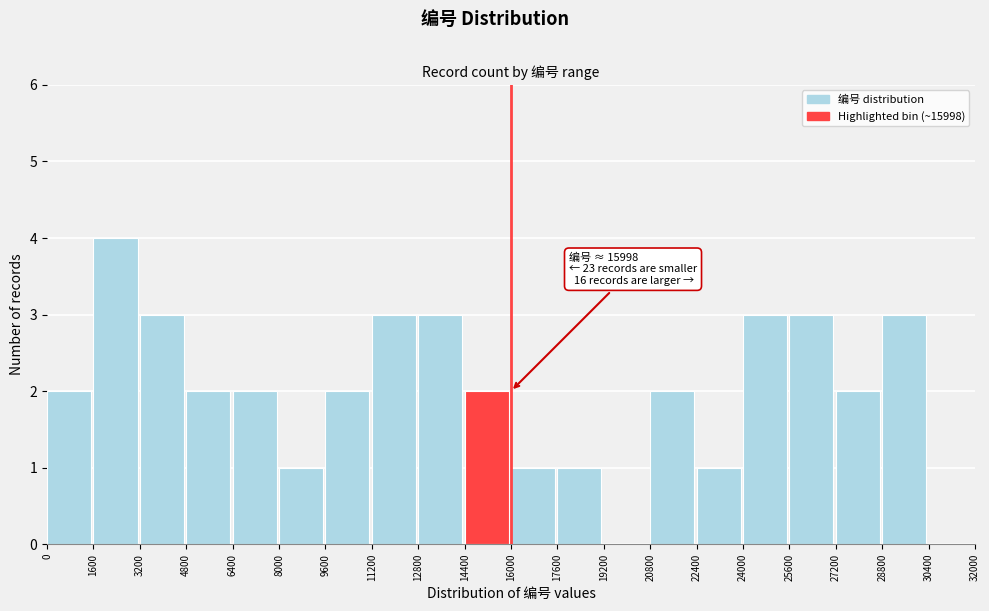

Over which range of the x-axis is the bar tallest?

1600 to 3200